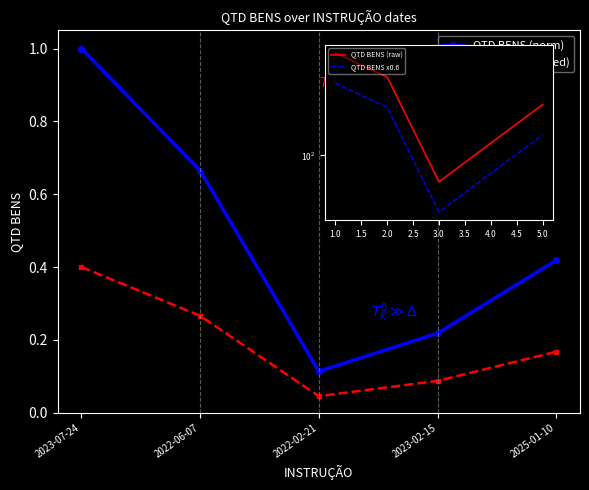

What position from the left is 2023-02-15?

4